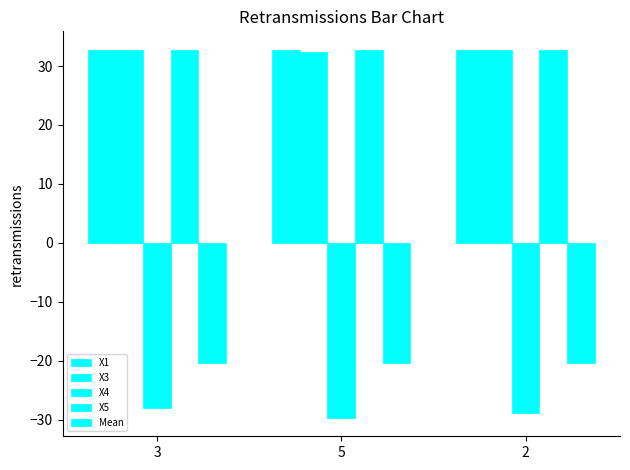

What is the difference between the X4 values at 5 and 3?

1.6